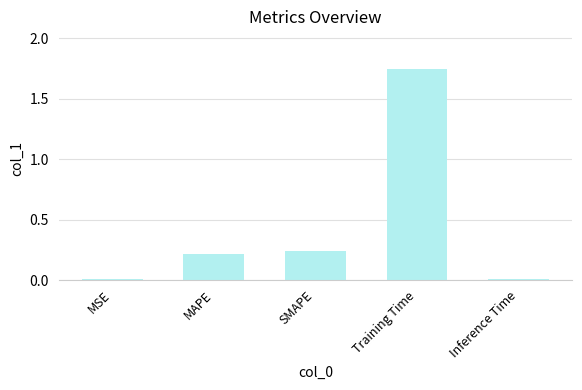

What position from the right is SMAPE?

3